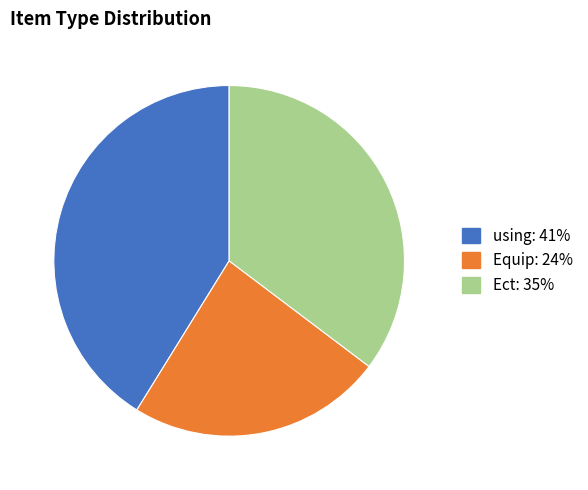

Is the sum of Ect and using greater than half?

Yes